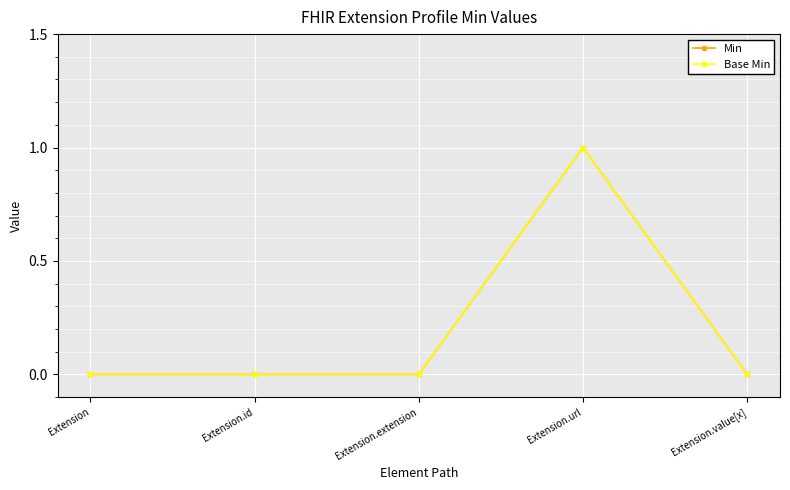

At which category is the sum across all series the highest?

Extension.url